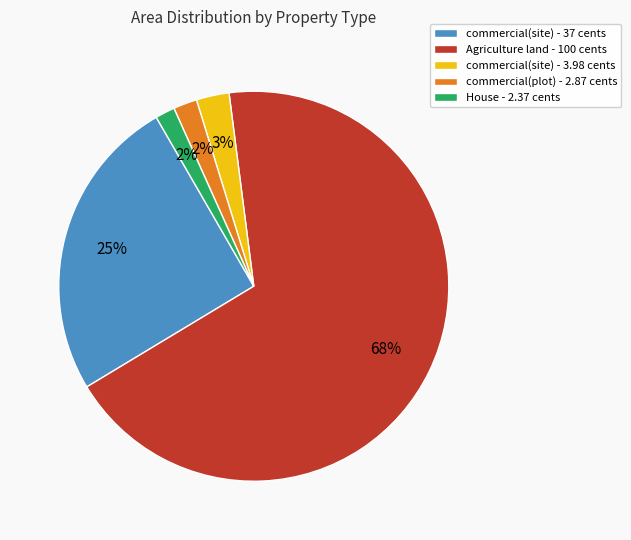

To the nearest percent, what percentage of the pie is commercial(site) - 3.98 cents?

3%